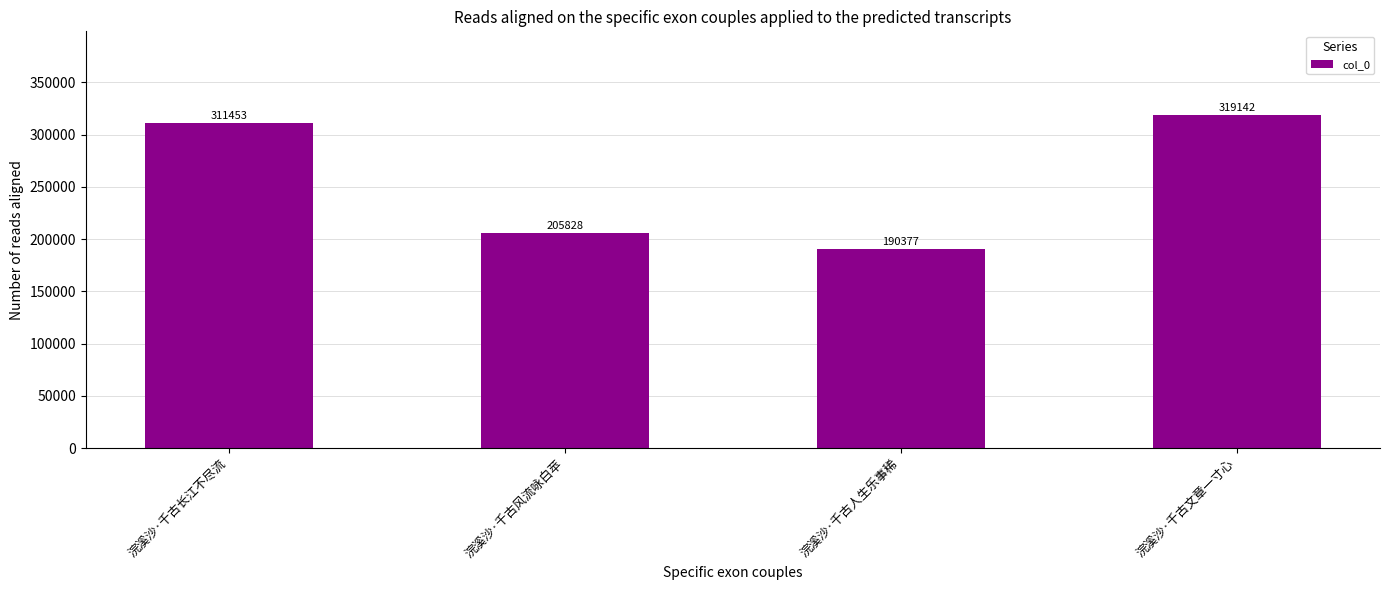

Rank the categories by value from lowest to highest.

浣溪沙·千古人生乐事稀, 浣溪沙·千古风流咏白苹, 浣溪沙·千古长江不尽流, 浣溪沙·千古文章一寸心